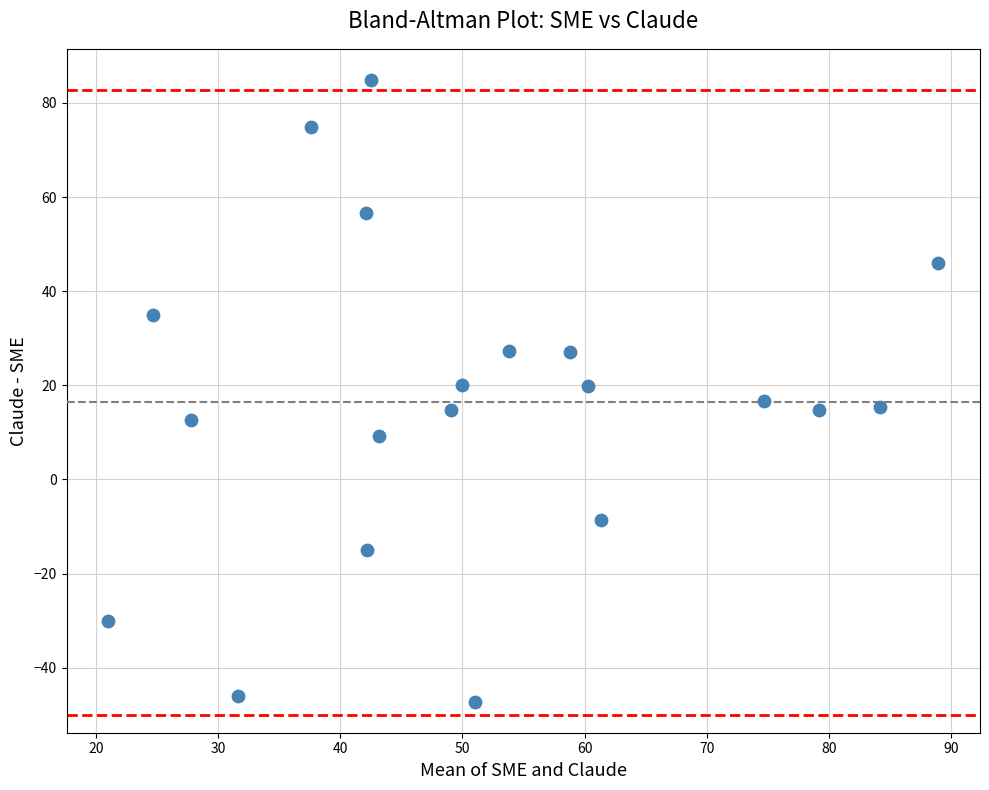

What is the range of X values (max minus min)?

68.0